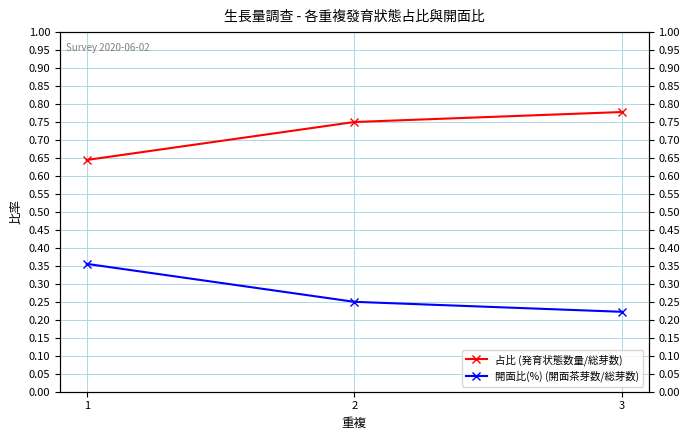

Which has a higher value, 1 or 2?

2